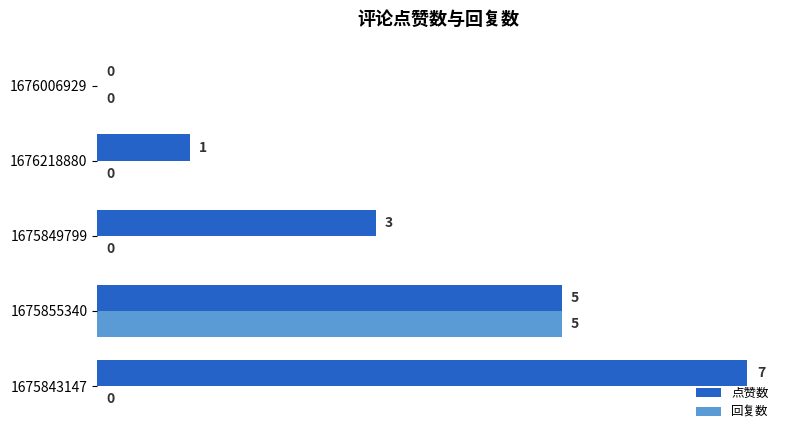

What is the sum of the 点赞数 values at 1676006929 and 1675843147?

7